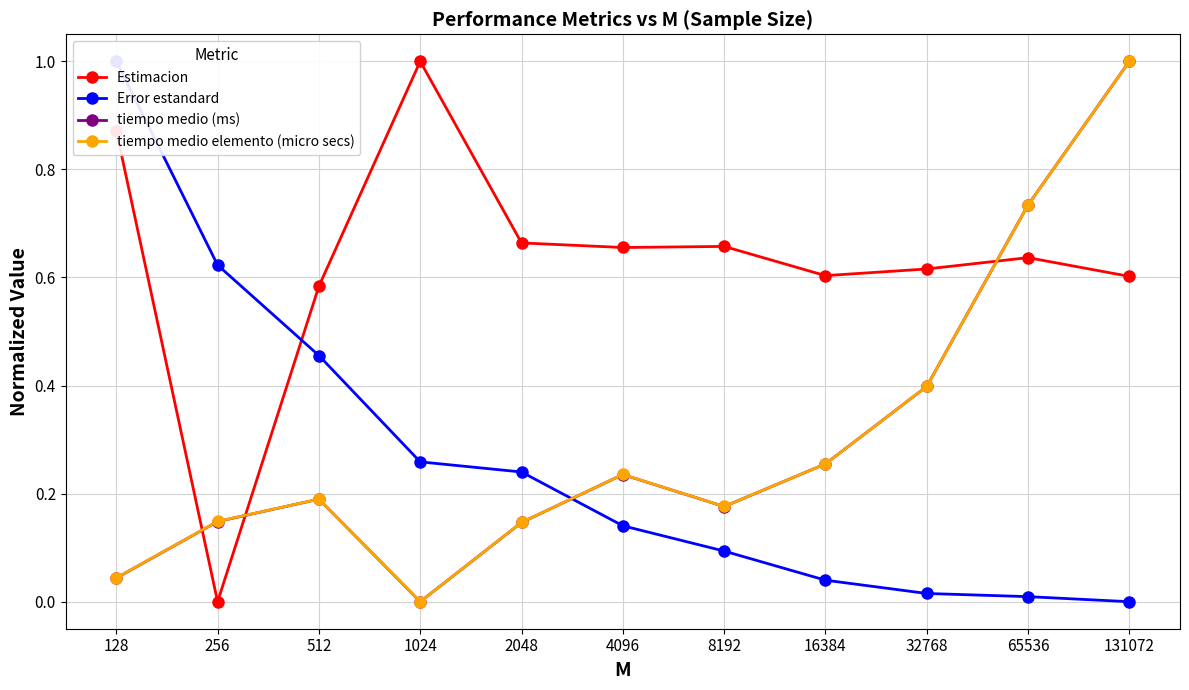

List the series in order of their peak value, lowest first.

Estimacion, Error estandard, tiempo medio (ms), tiempo medio elemento (micro secs)